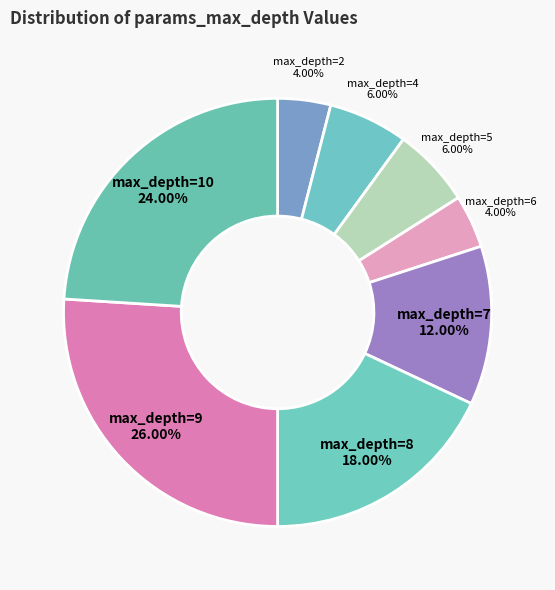

Is there a majority slice in this chart?

No